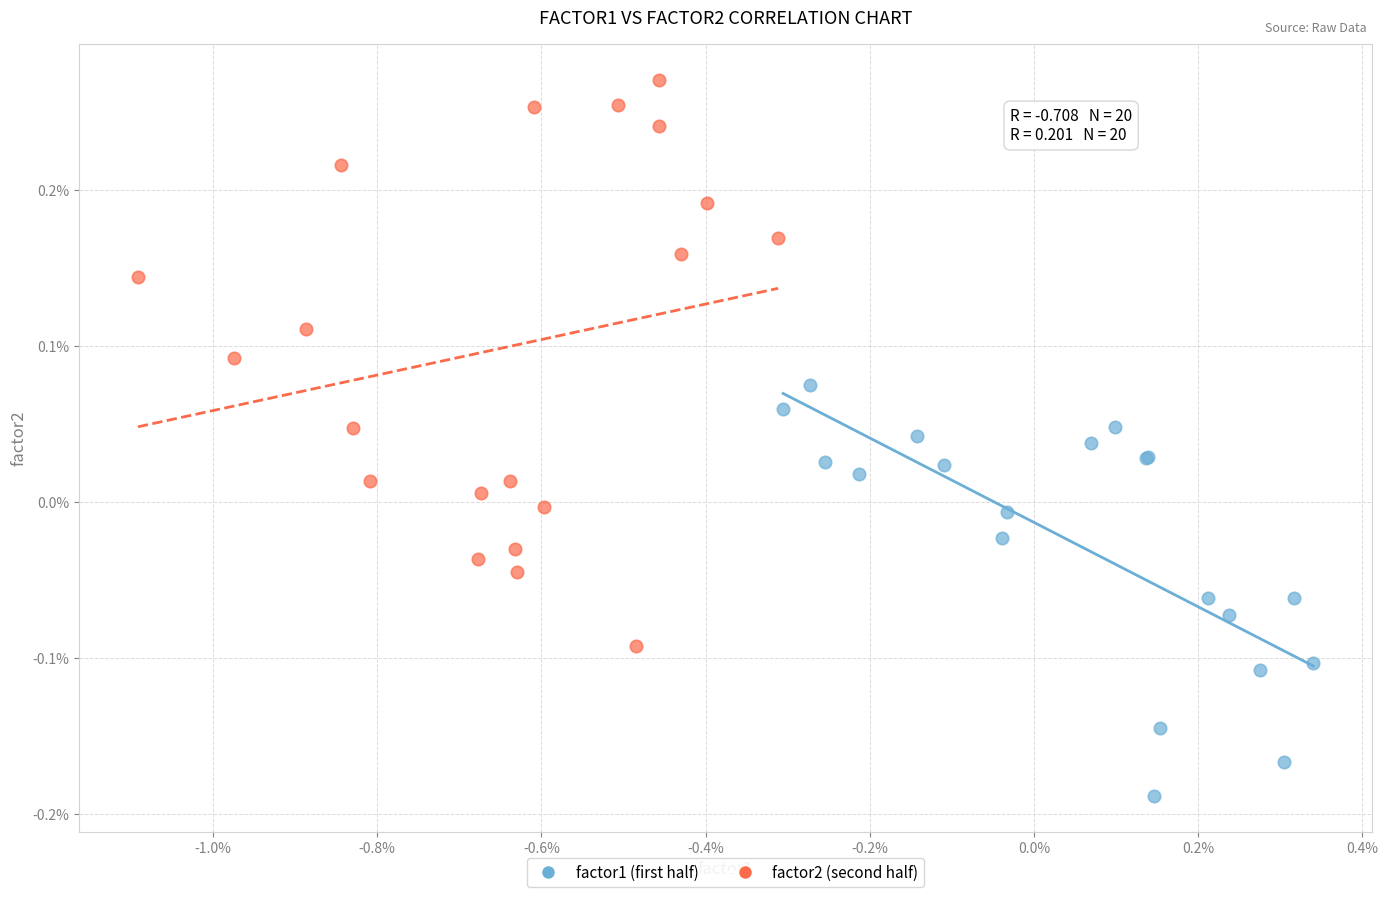

Which series has the largest Y range (max minus min)?

factor2 (second half)